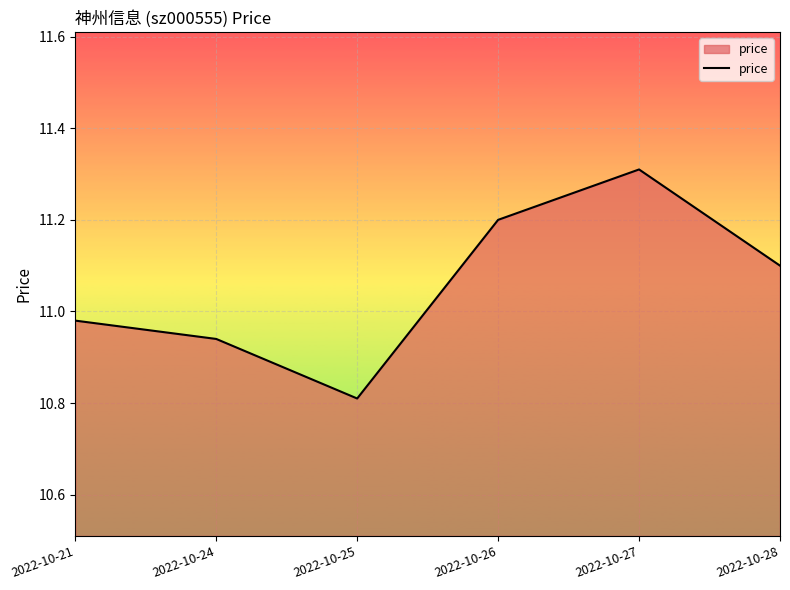

What is the difference between the maximum and minimum values?

0.5